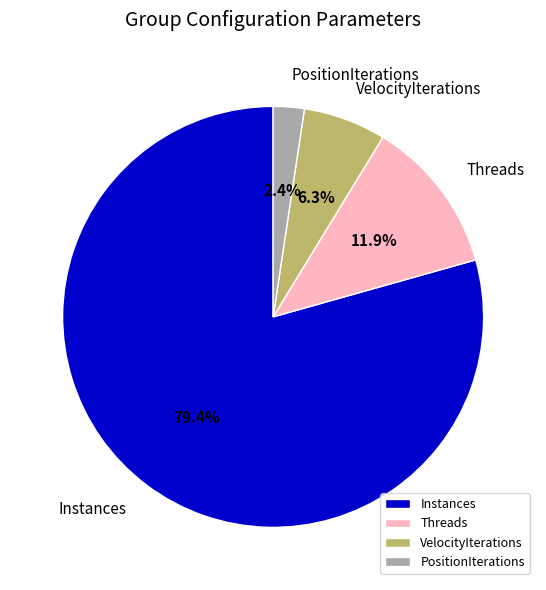

Between PositionIterations and VelocityIterations, which is larger?

VelocityIterations